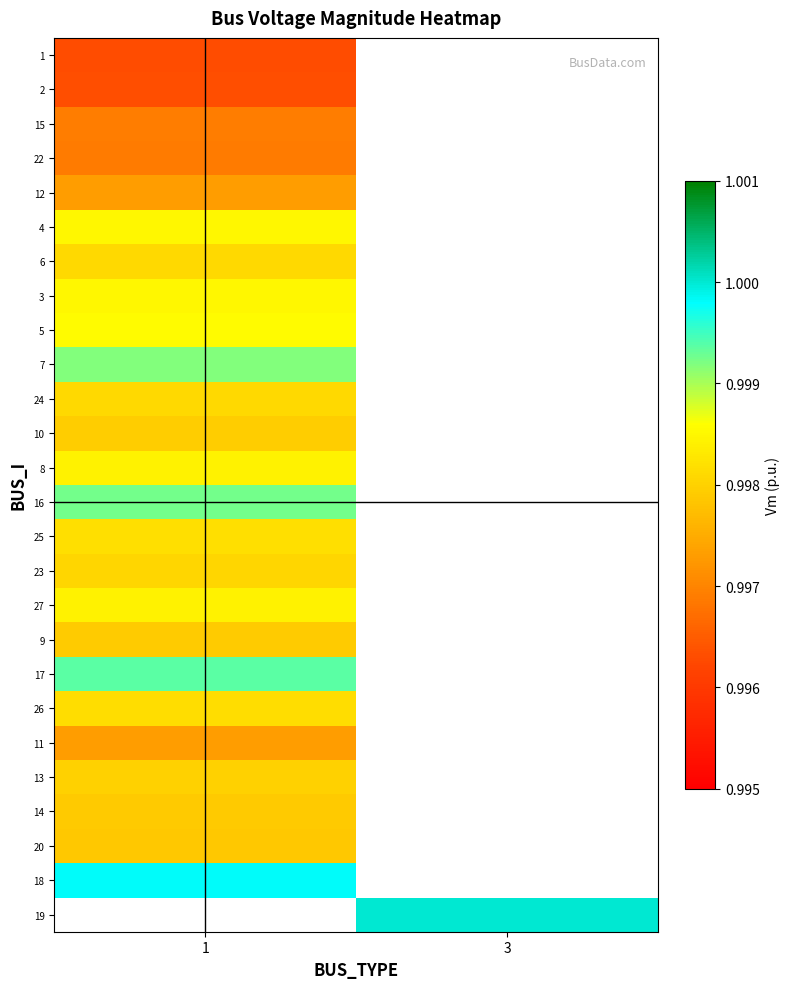

Which label corresponds to the largest value in the chart?

3